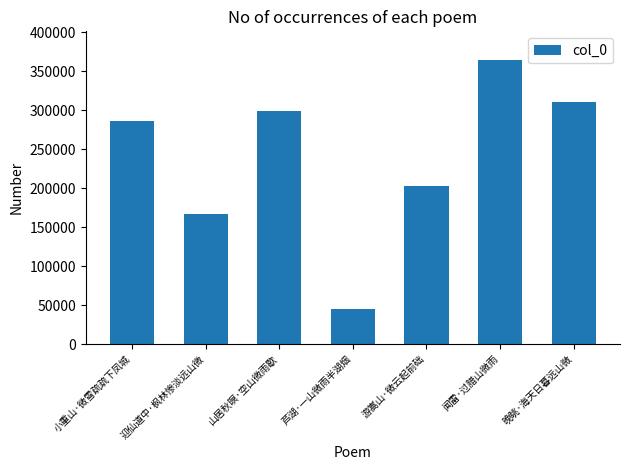

What is the smallest value displayed?

44732